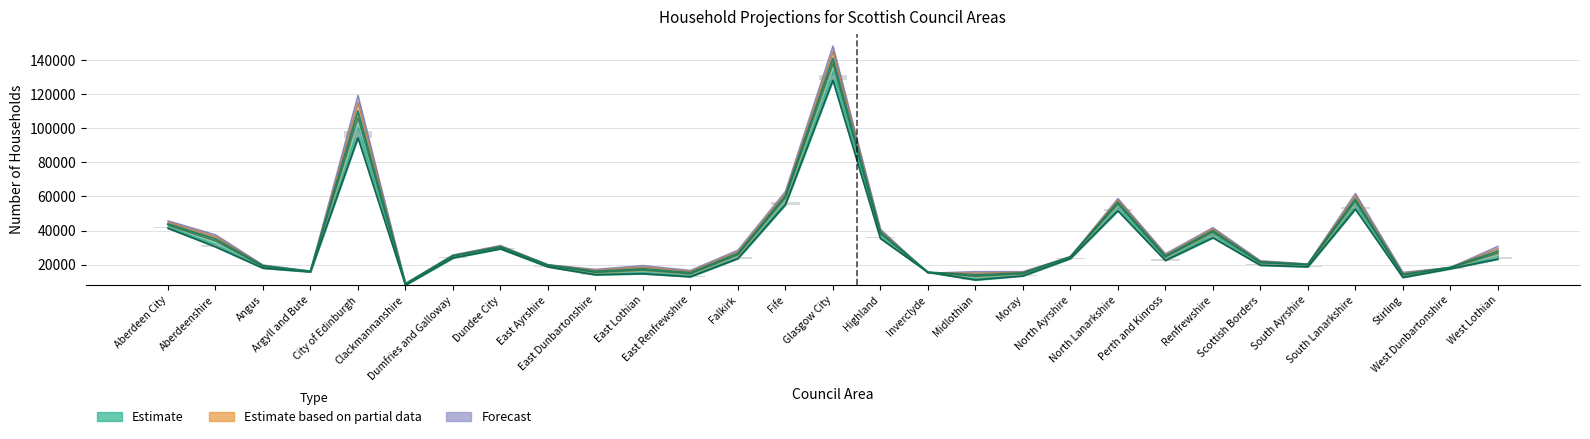

Is it true that 2038 equals 24520 at North Ayrshire?

True